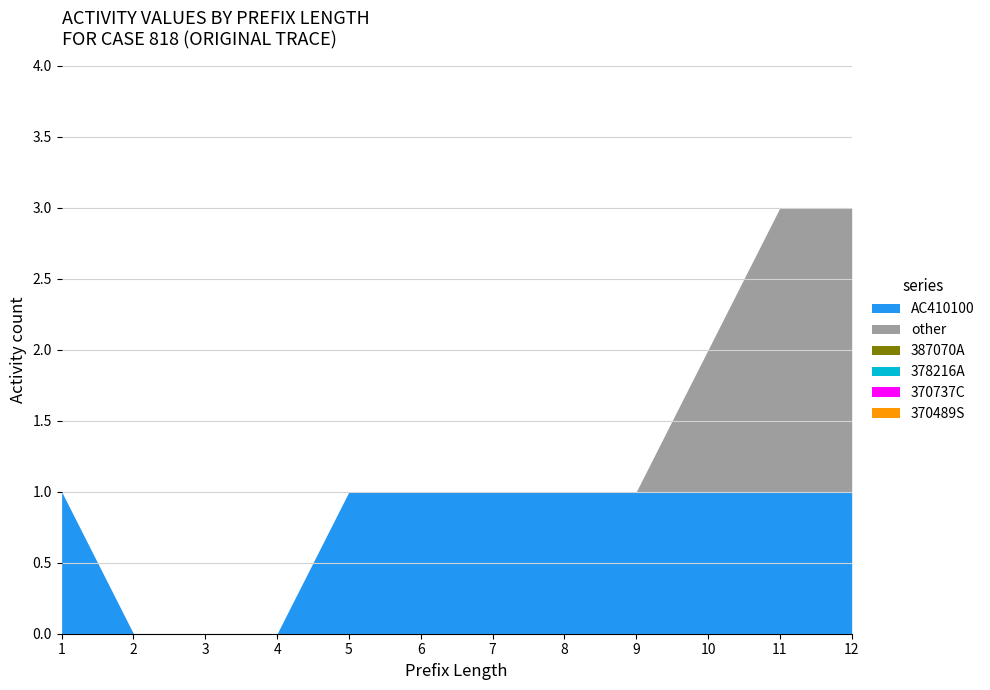

How many lines are shown in the chart?

6